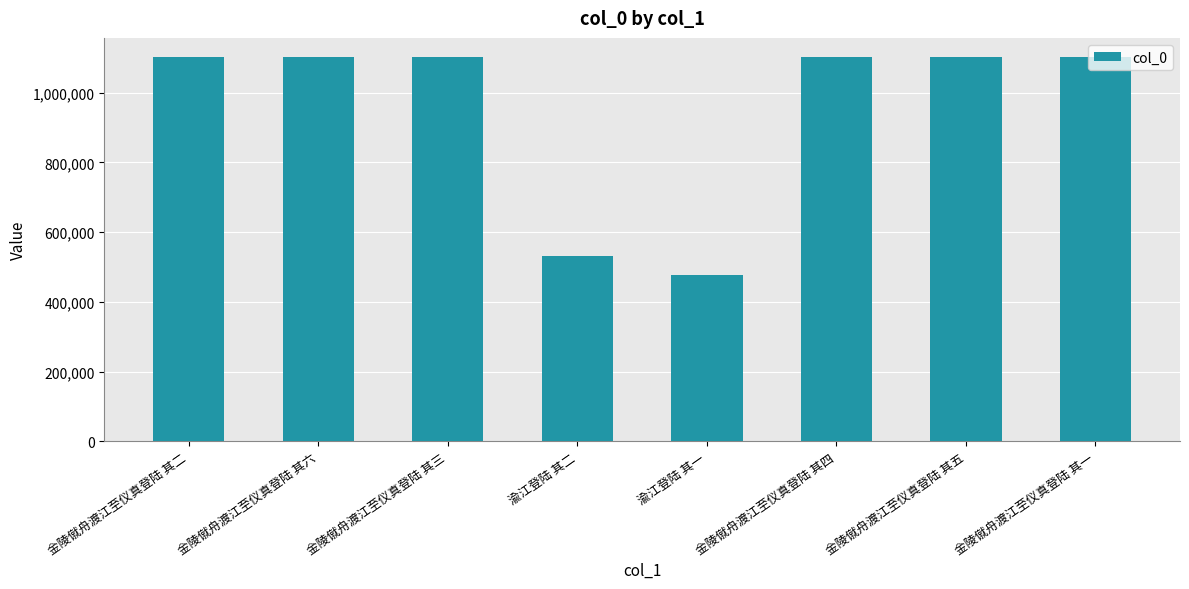

How many categories are shown in the chart?

8